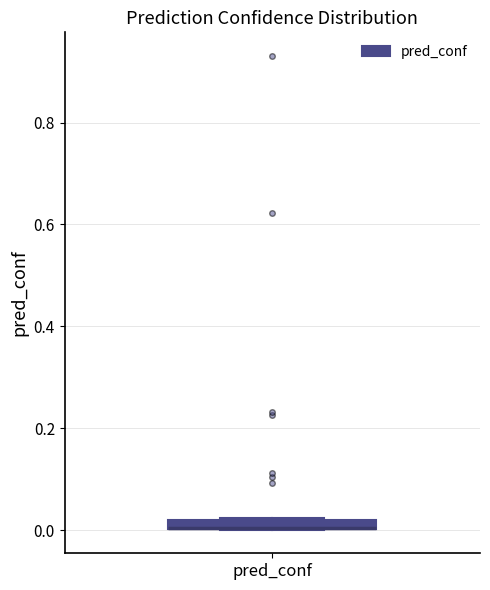

Where is the lower edge of the box for pred_conf on the y-axis? The values are not printed on the chart, so give them approximately, as read against the axis.

0.00